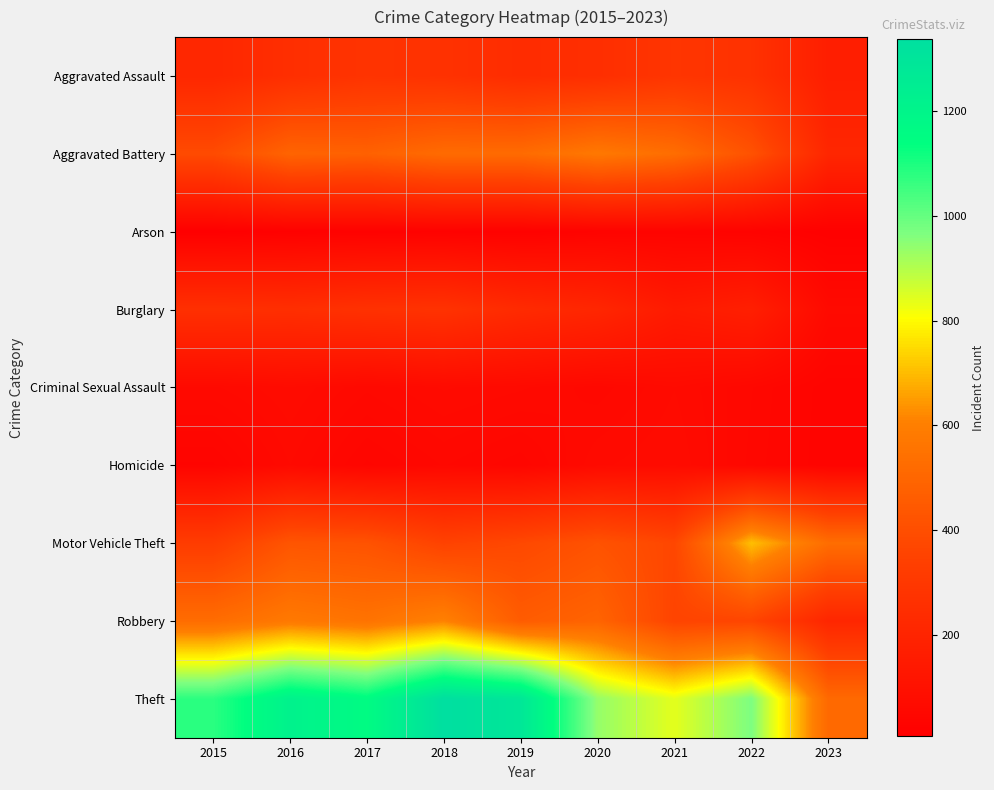

Which has a higher value, 2019 or 2020?

2020